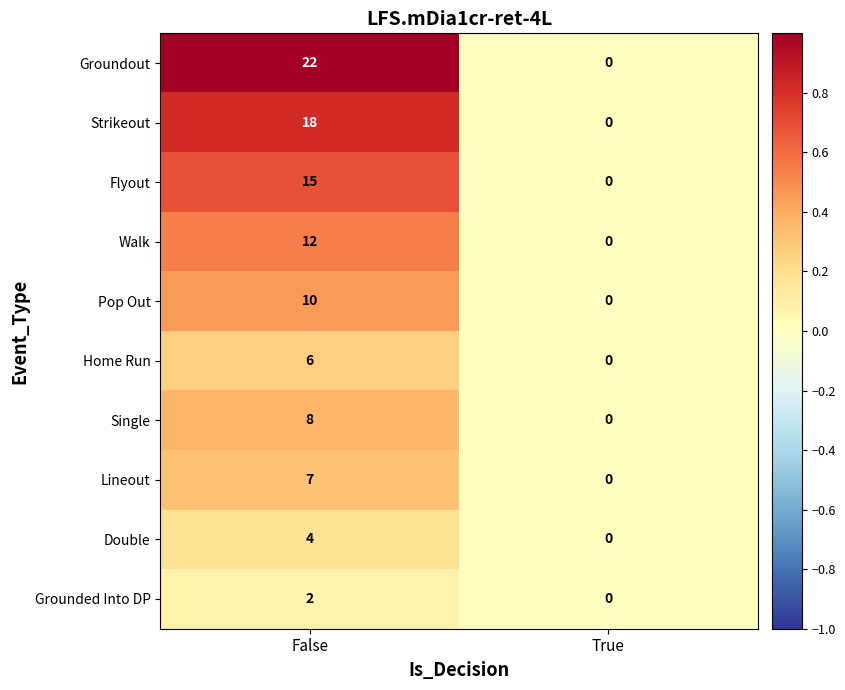

What is the spread (max minus min) of values at False?

20